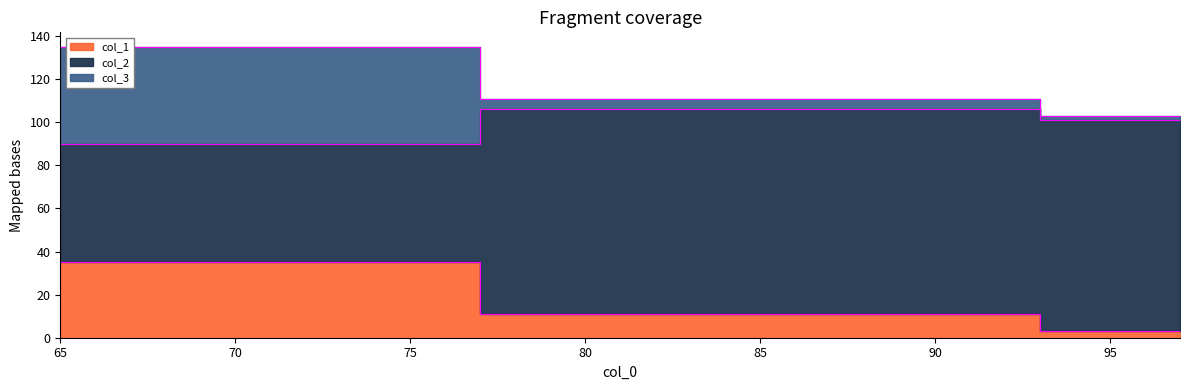

What is the value of the col_1 point at the 3rd from the left?

3